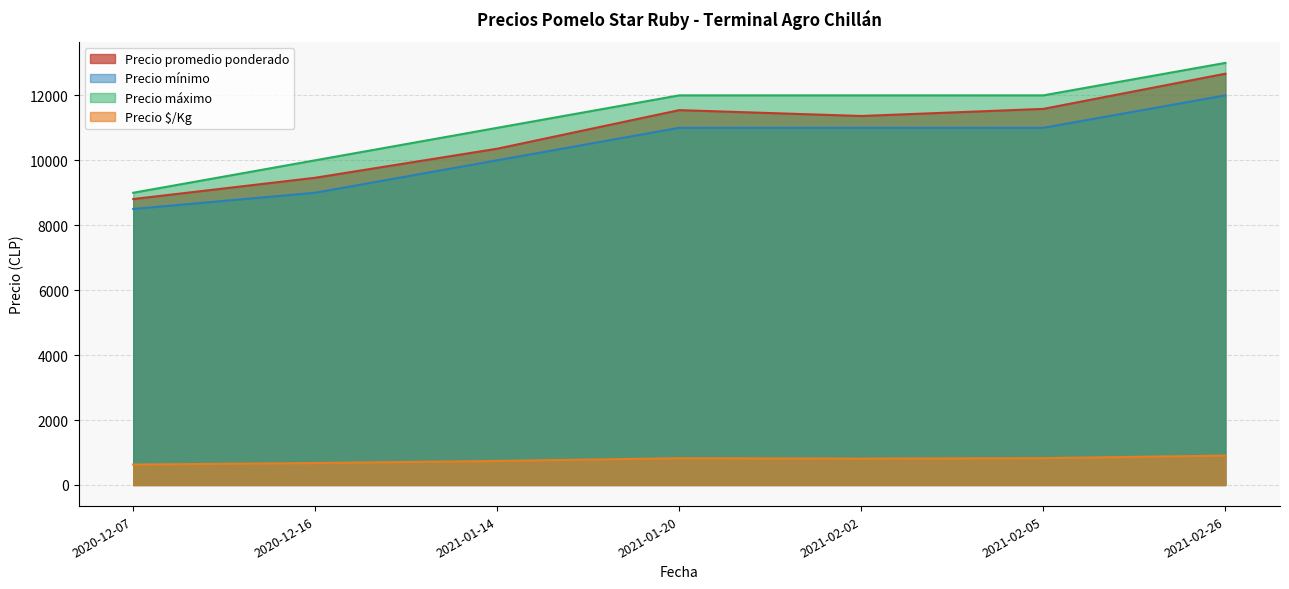

True or false: Precio mínimo and Precio promedio ponderado cross at least once.

False